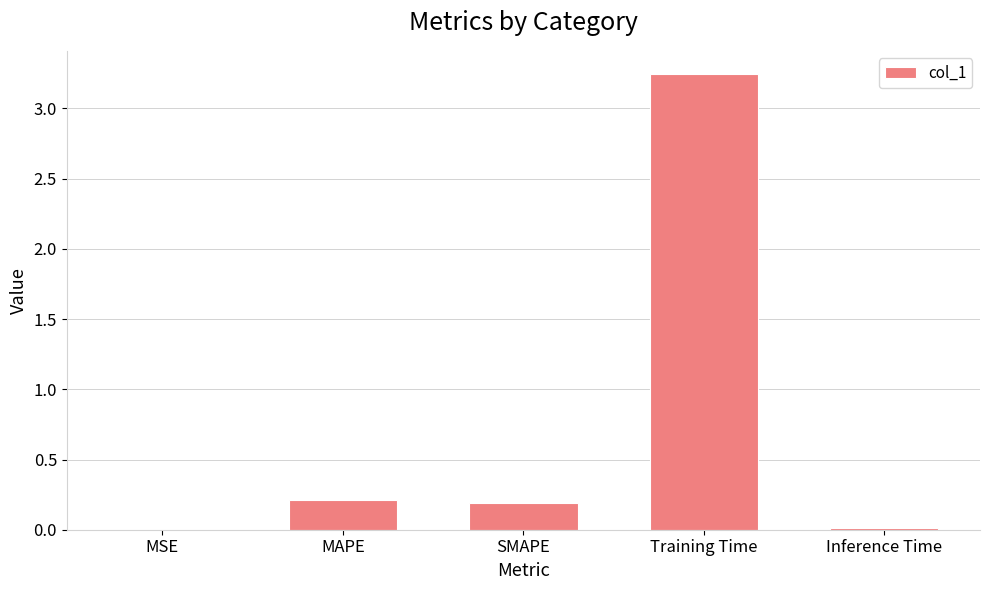

What is the sum of the values at SMAPE and MAPE?

0.4